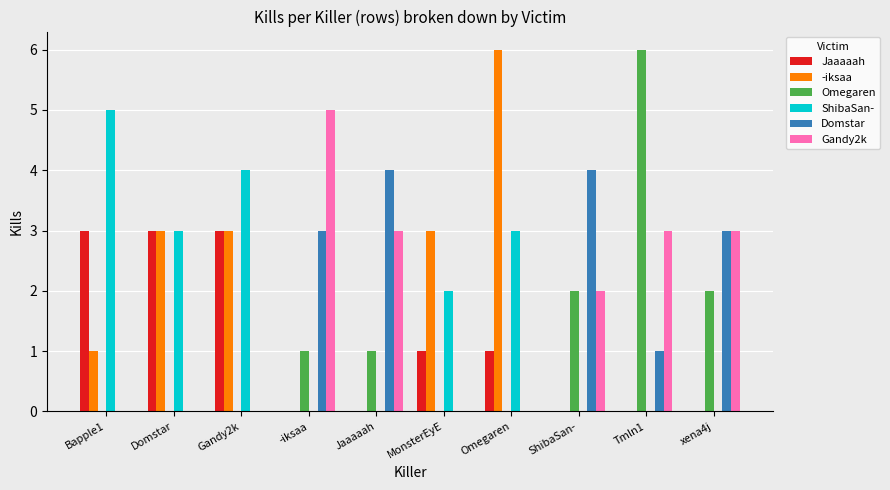

Reading left to right, what are all the values shown in this chart?

Jaaaaah: 3	3	3	0	0	1	1	0	0	0
-iksaa: 1	3	3	0	0	3	6	0	0	0
Omegaren: 0	0	0	1	1	0	0	2	6	2
ShibaSan-: 5	3	4	0	0	2	3	0	0	0
Domstar: 0	0	0	3	4	0	0	4	1	3
Gandy2k: 0	0	0	5	3	0	0	2	3	3